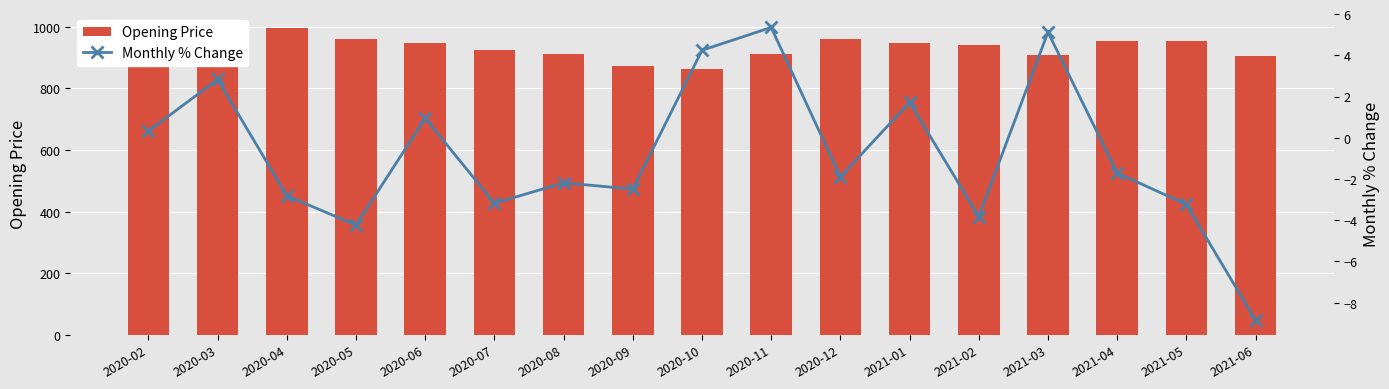

Which has a higher value, 2021-06 or 2020-12?

2020-12